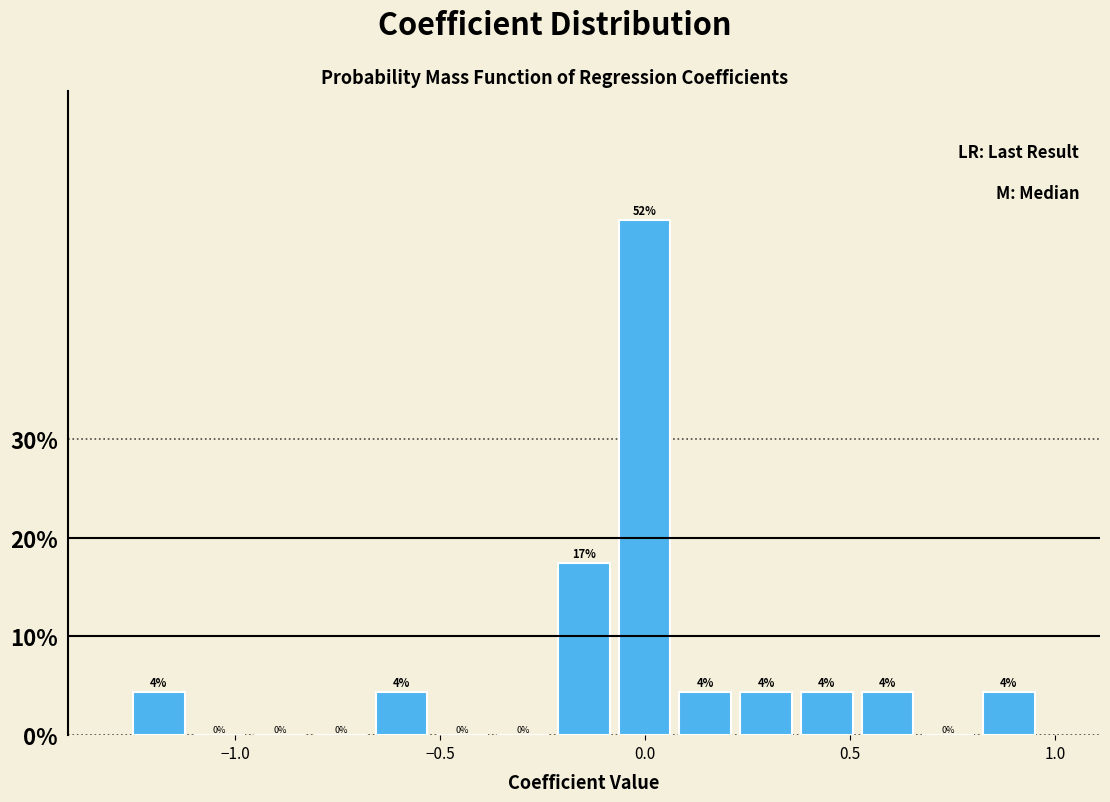

Around what value on the x-axis is the tallest bar? Give the approximate position of its centre, as read against the axis.

0.00